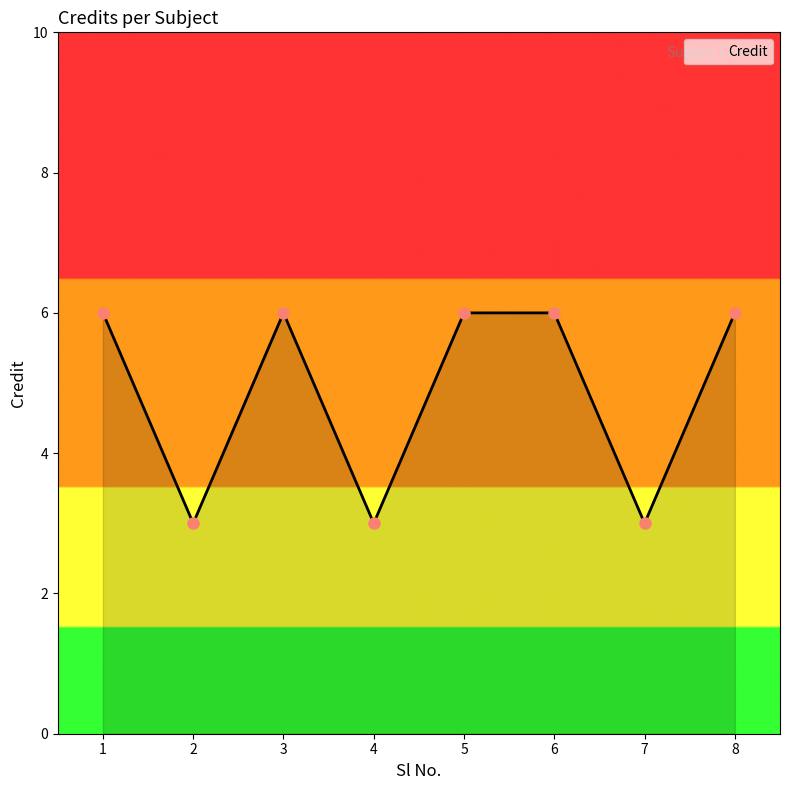

Where is the first local maximum?

3